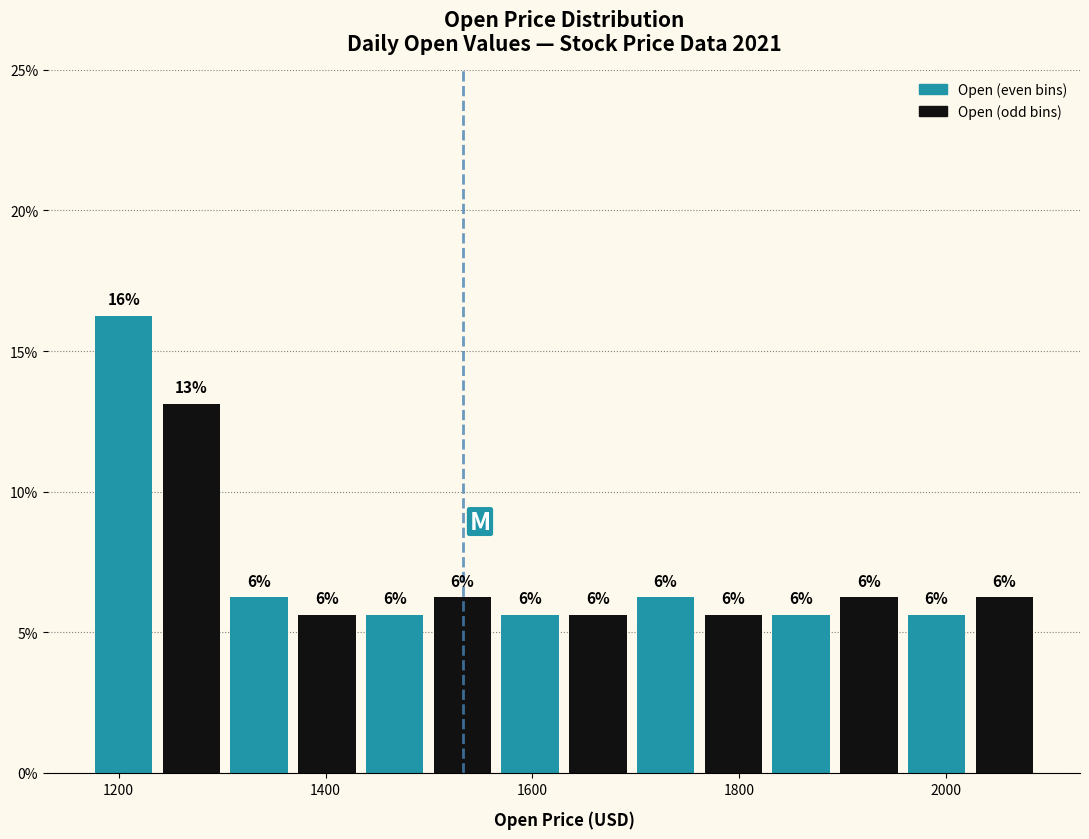

Around what value on the x-axis is the tallest bar? Give the approximate position of its centre, as read against the axis.

1200